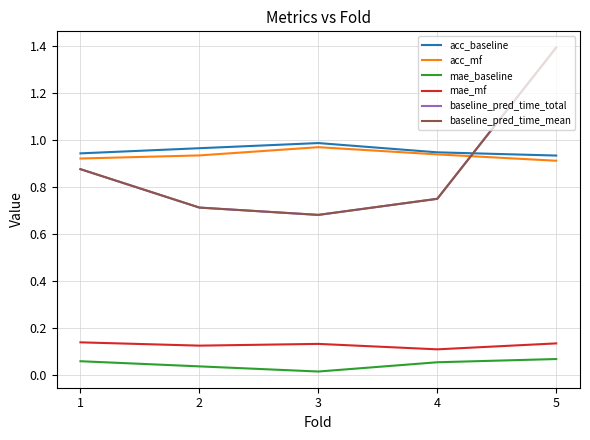

Which series has the largest range (max minus min)?

baseline_pred_time_total